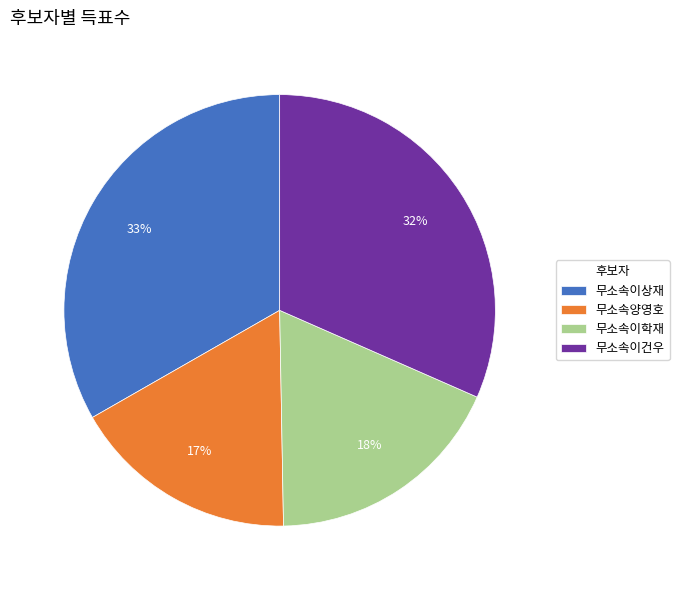

To the nearest percent, what is the average slice percentage?

25%